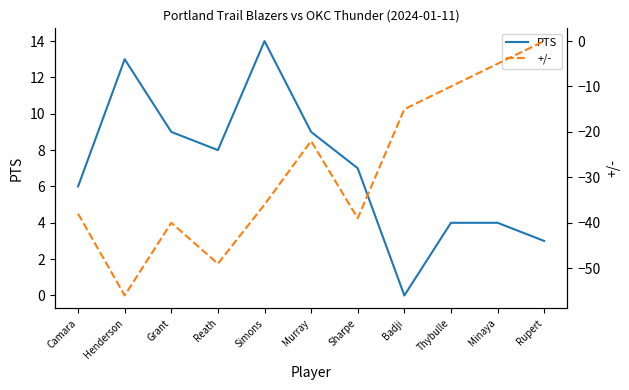

The +/- series shows -11 at Henderson. True or false?

False